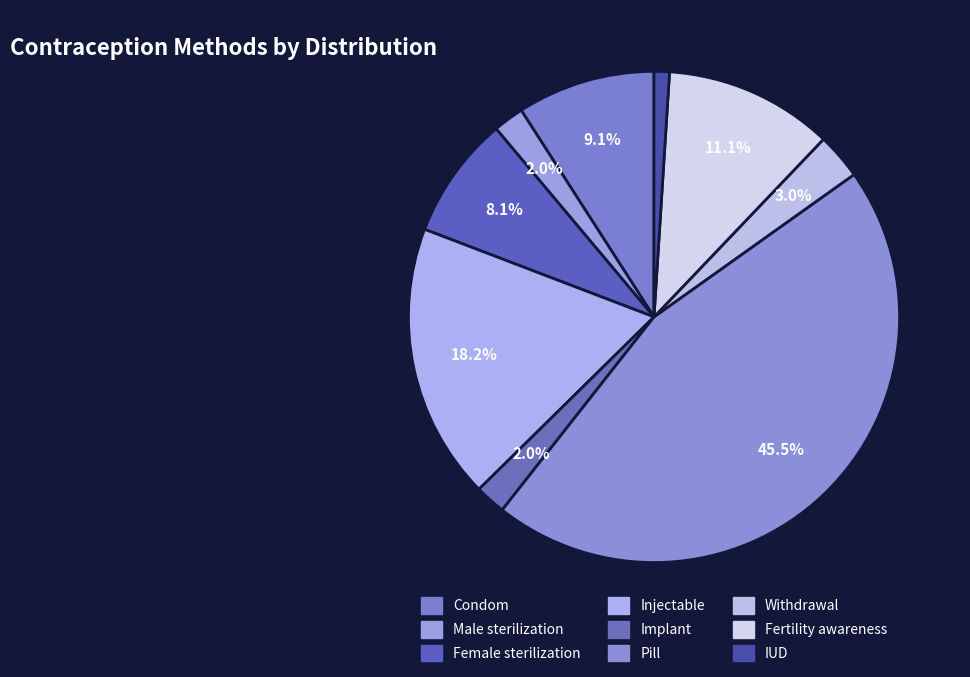

Does any single category account for the majority?

No